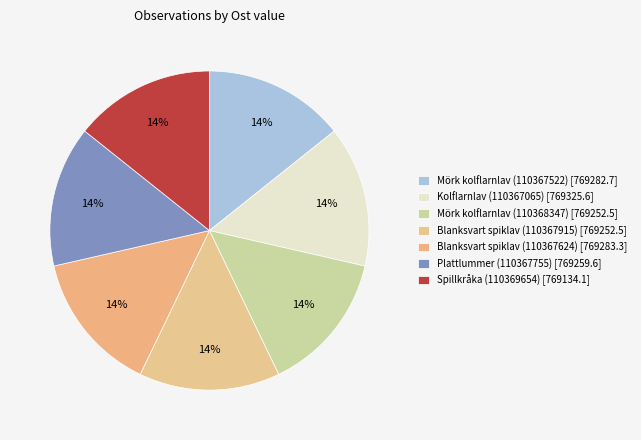

Does Mörk kolflarnlav (110368347) represent more than half of the total?

No